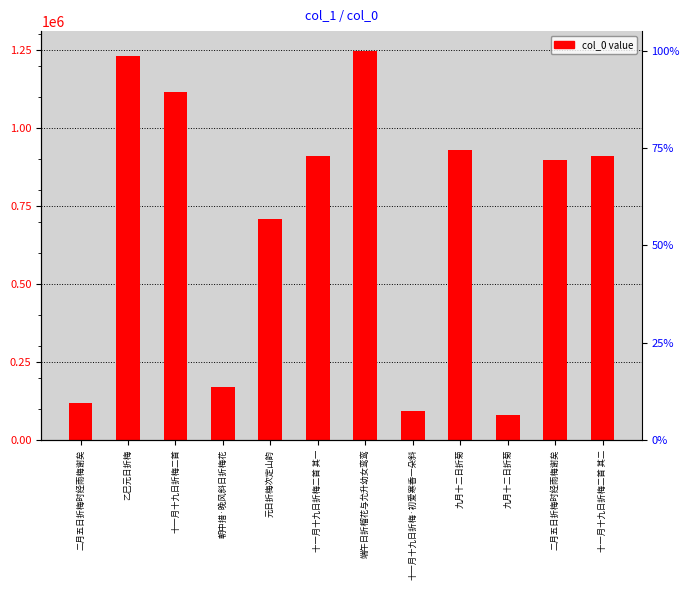

Where does the data first go above 911850?

乙巳元日折梅